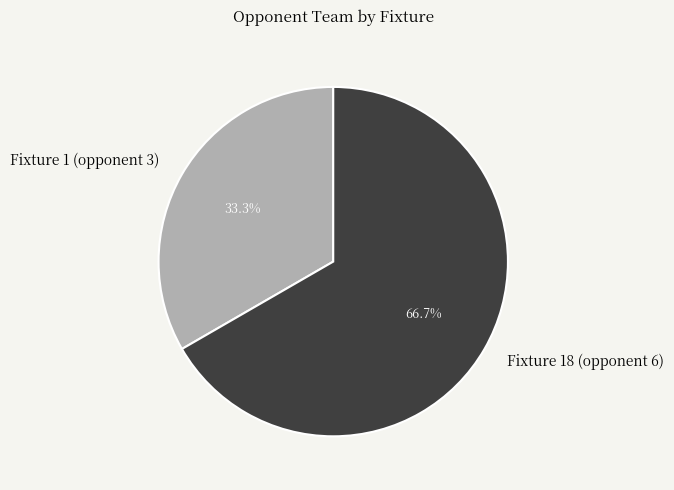

What is the smallest slice in the pie chart?

Fixture 1 (opponent 3)